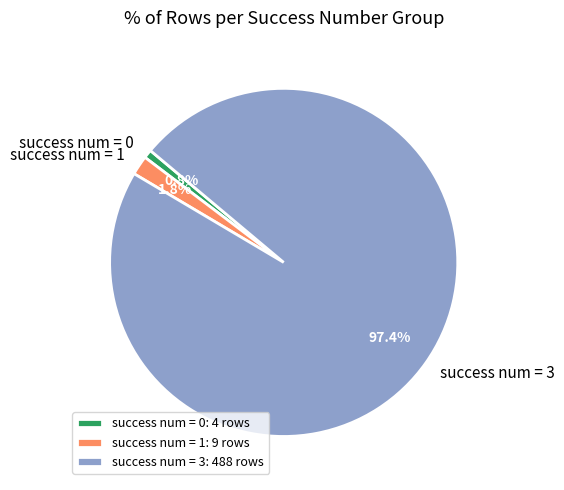

Is there a majority slice in this chart?

Yes